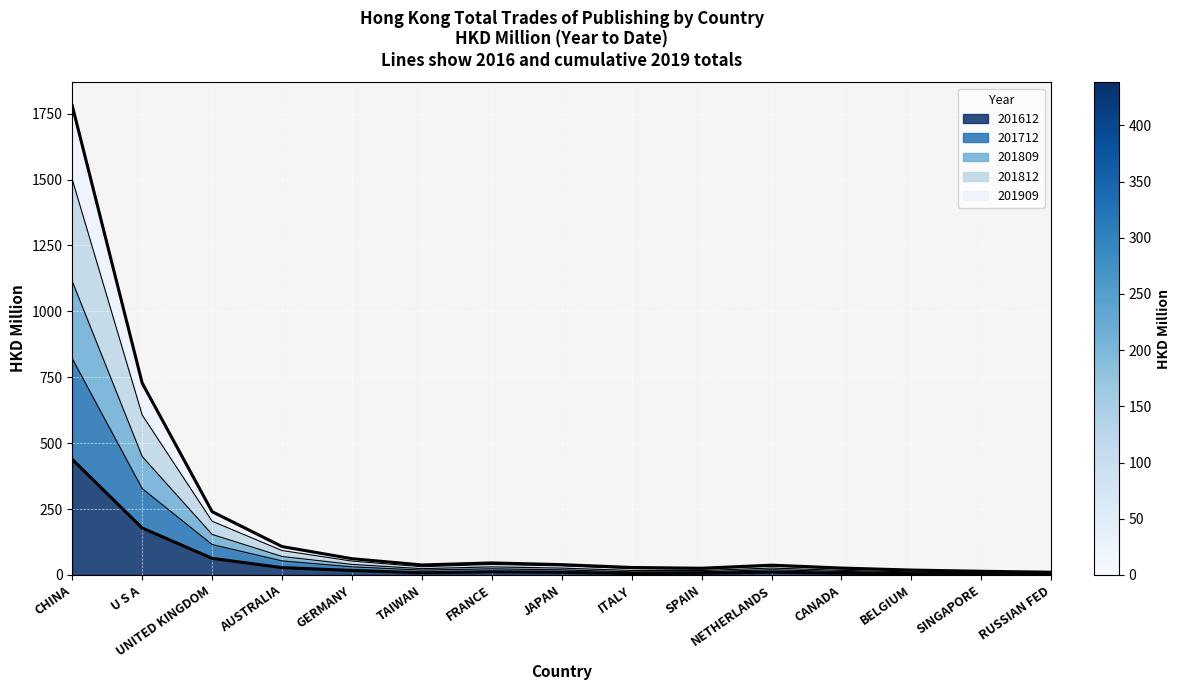

Which has a higher value, JAPAN or NETHERLANDS?

NETHERLANDS